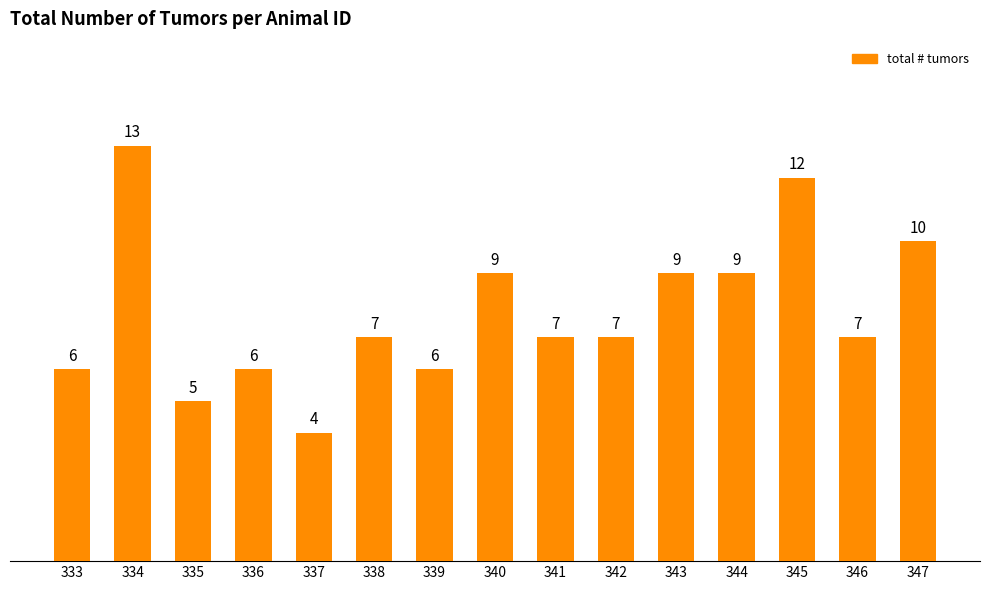

What value does the data have at 335?

5